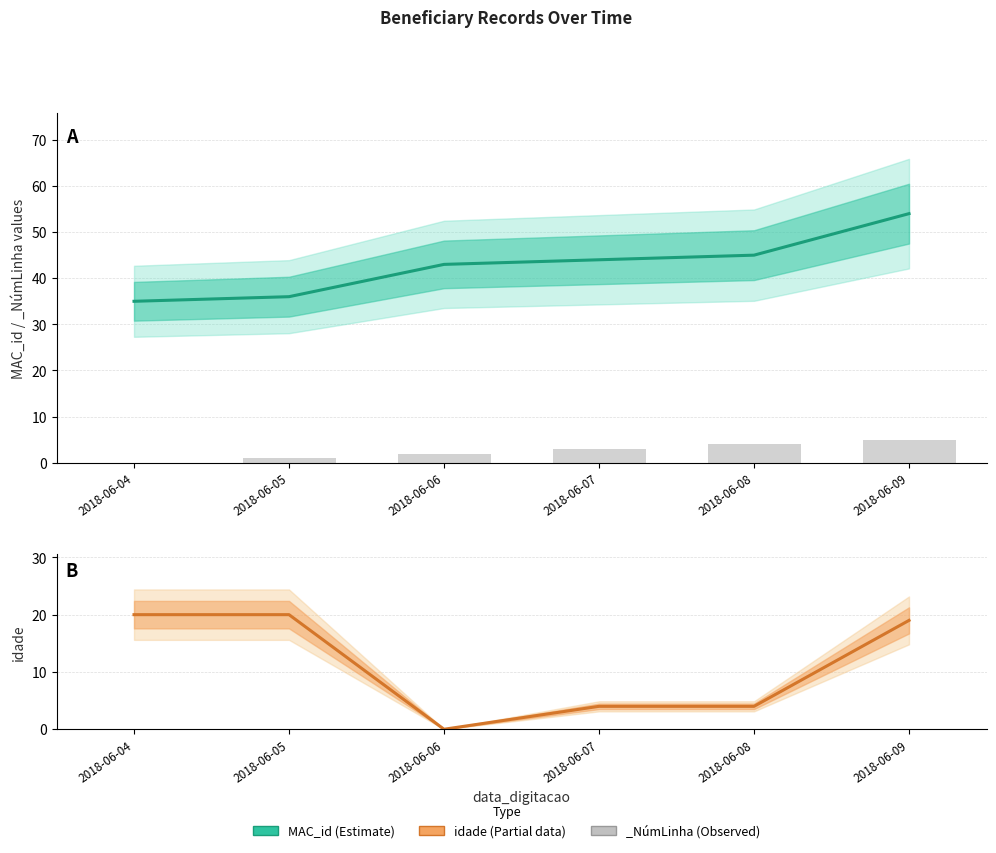

Reading right to left, list all the values displayed in this chart.

MAC_id: 54	45	44	43	36	35
idade: 19	4	4	0	20	20